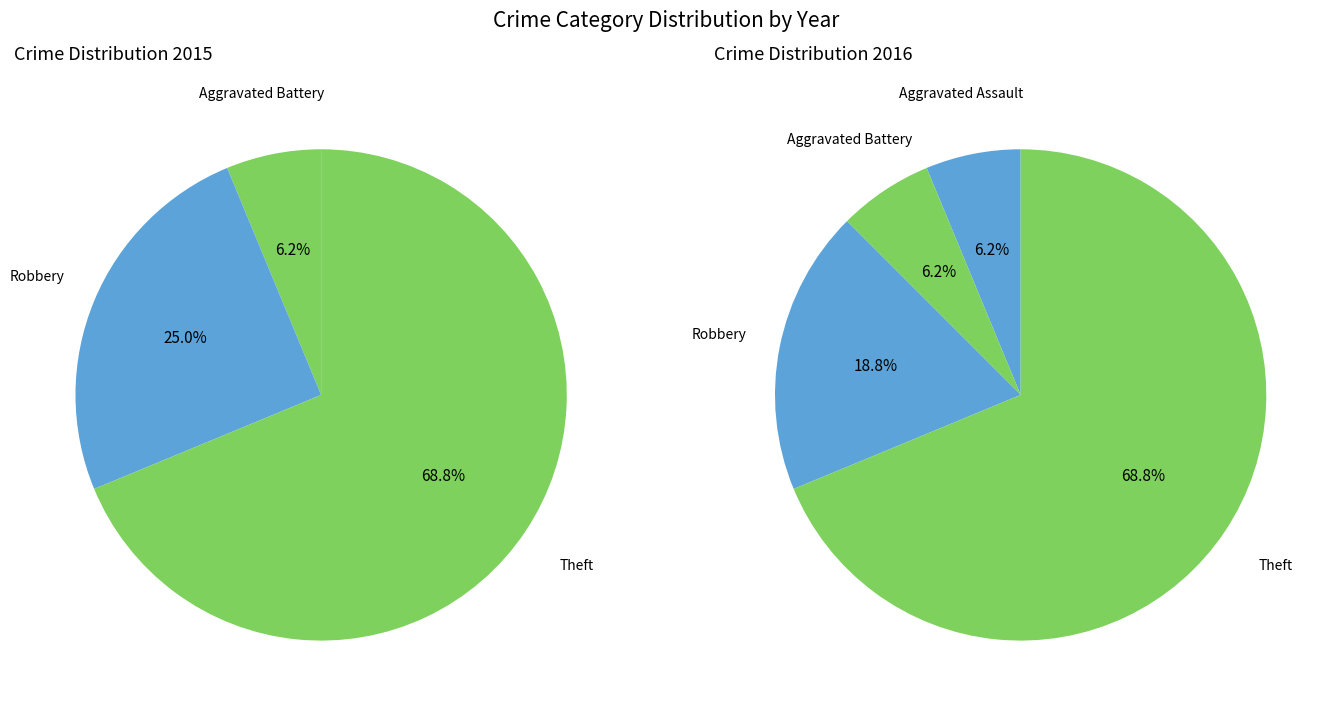

Is there a majority slice in this chart?

Yes